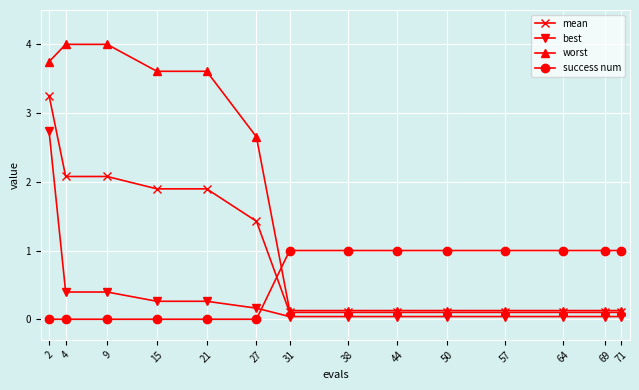

Rank the series by their maximum value, from highest to lowest.

worst, mean, best, success num